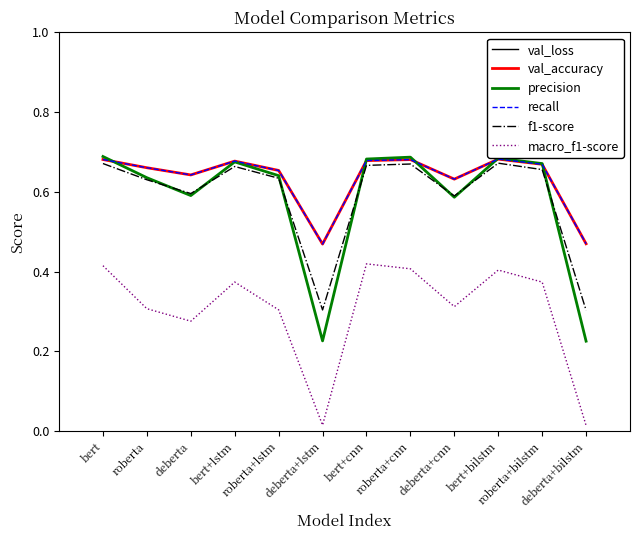

In val_loss, how many points are higher than both neighbors (excluding endpoints)?

3